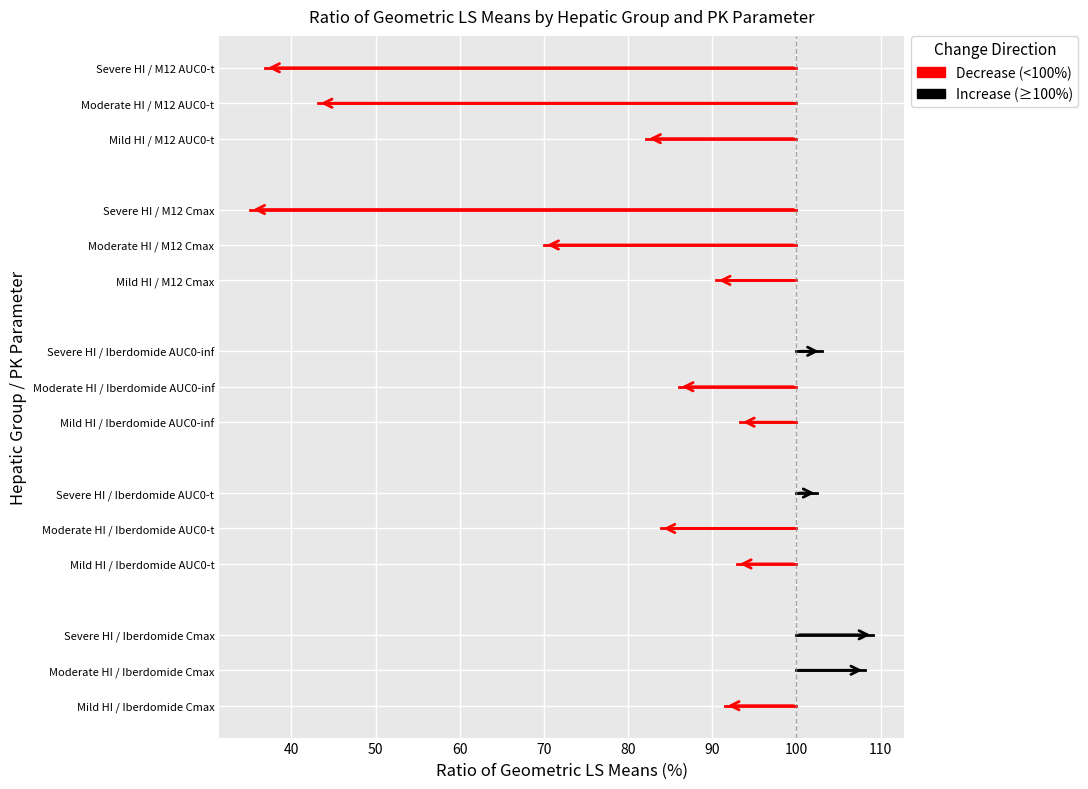

Which series has the widest spread of values?

Decrease